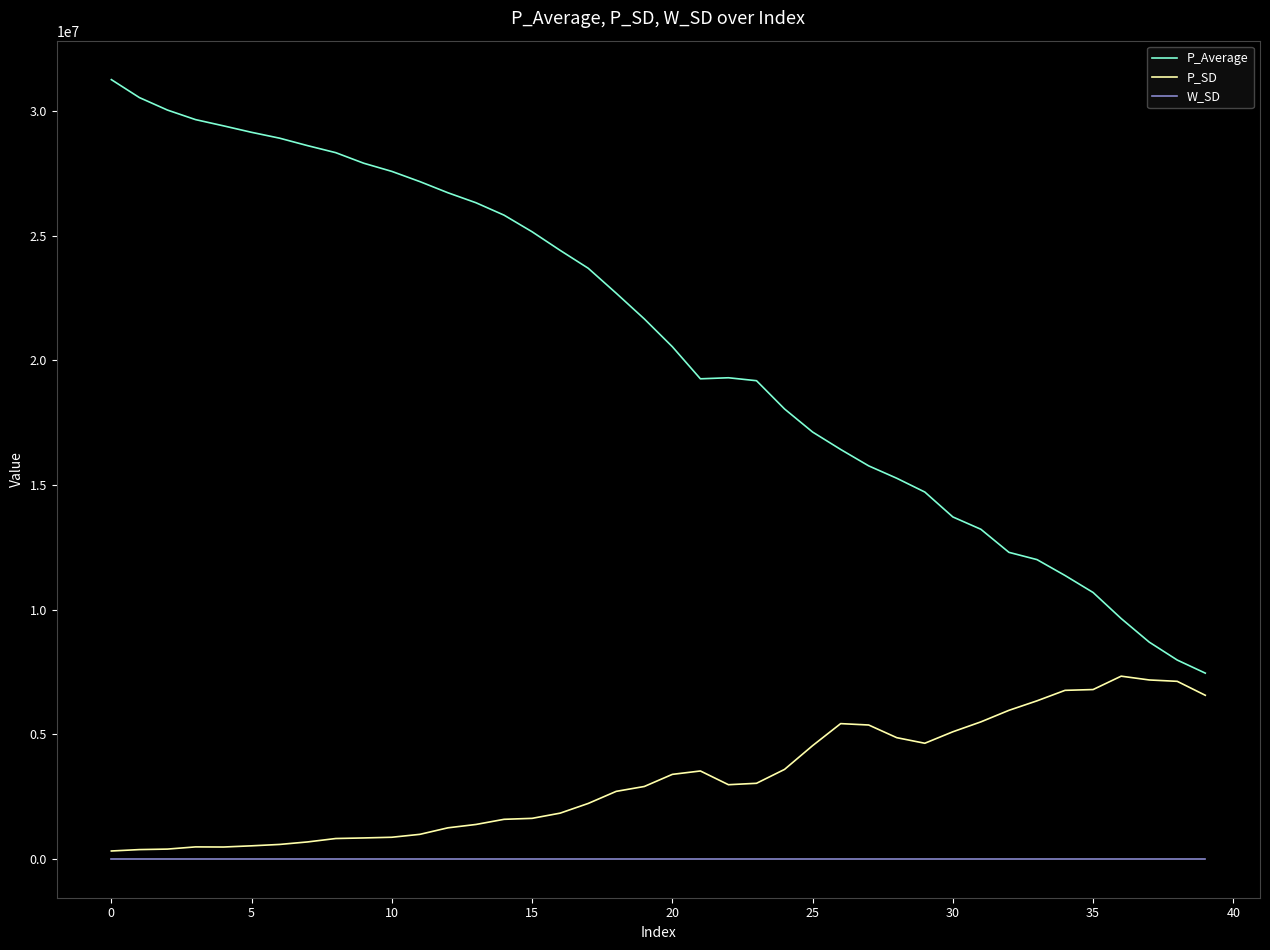

Rank the series by their maximum value, from lowest to highest.

W_SD, P_SD, P_Average